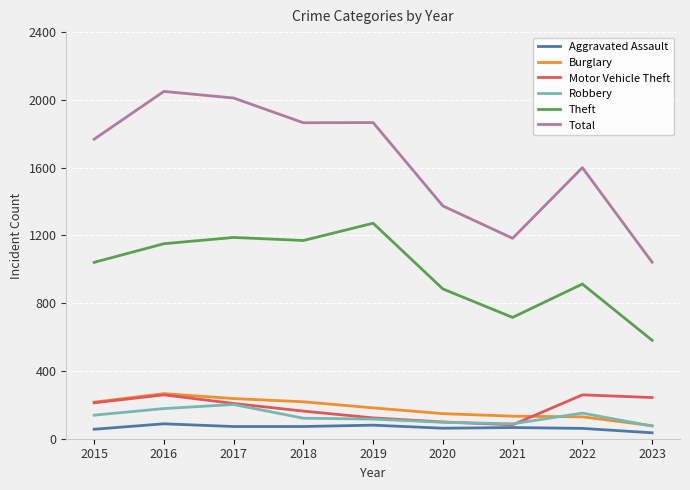

What is the minimum value for Burglary?

77